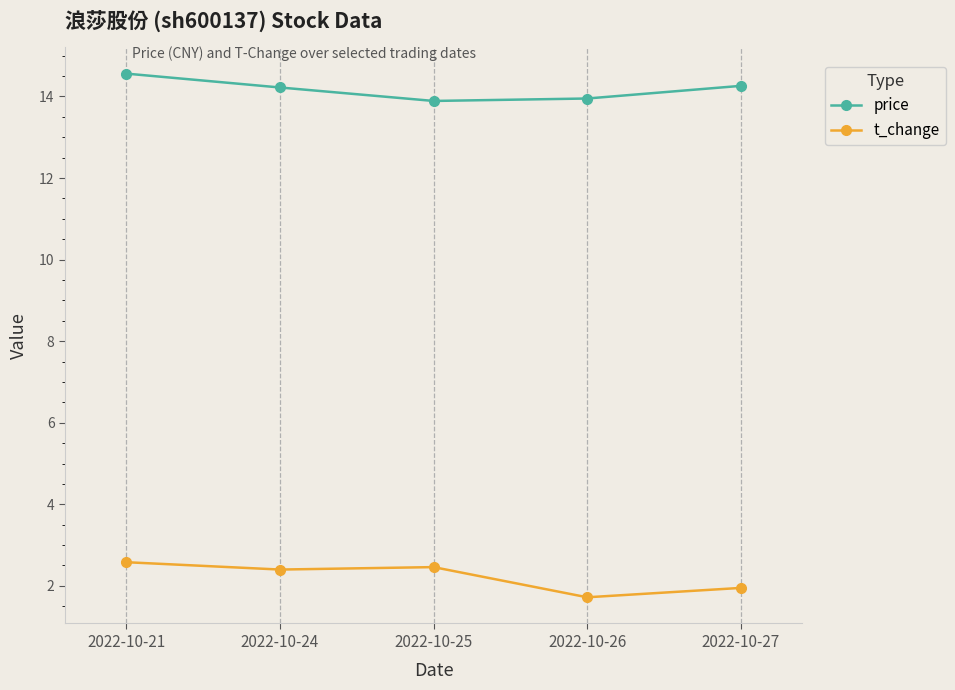

Is the value of price at 2022-10-27 greater than the value of t_change at 2022-10-24?

Yes